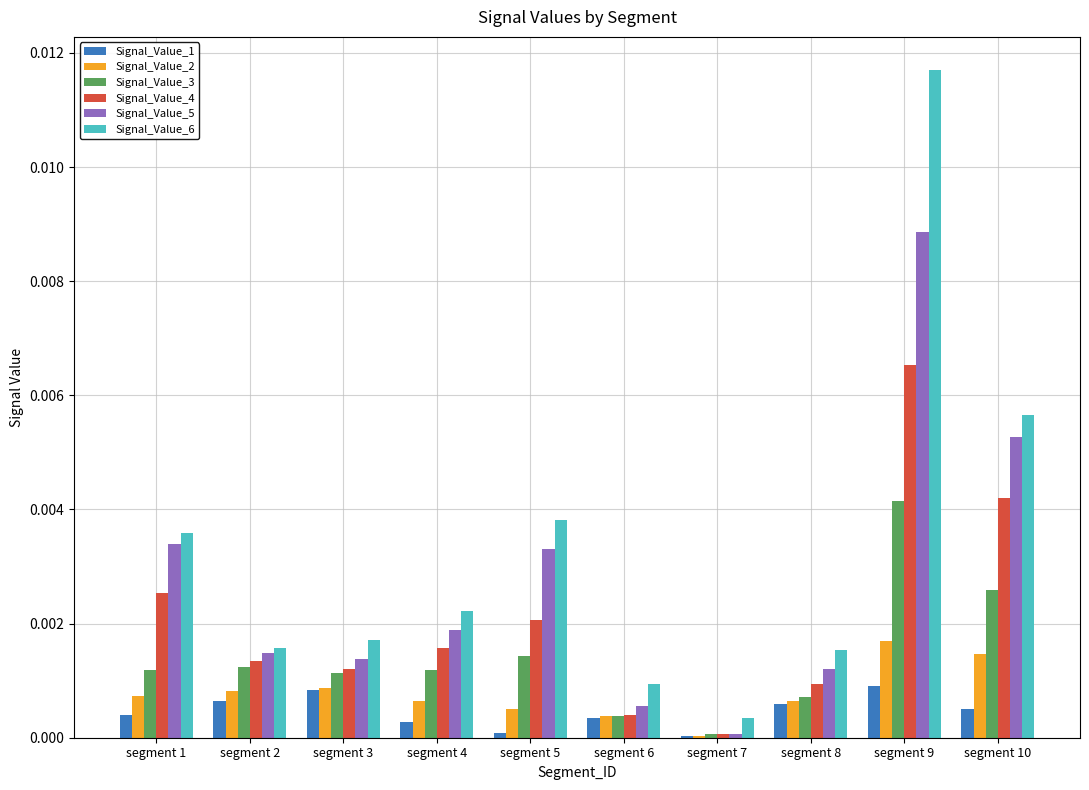

How many groups of bars are there?

10